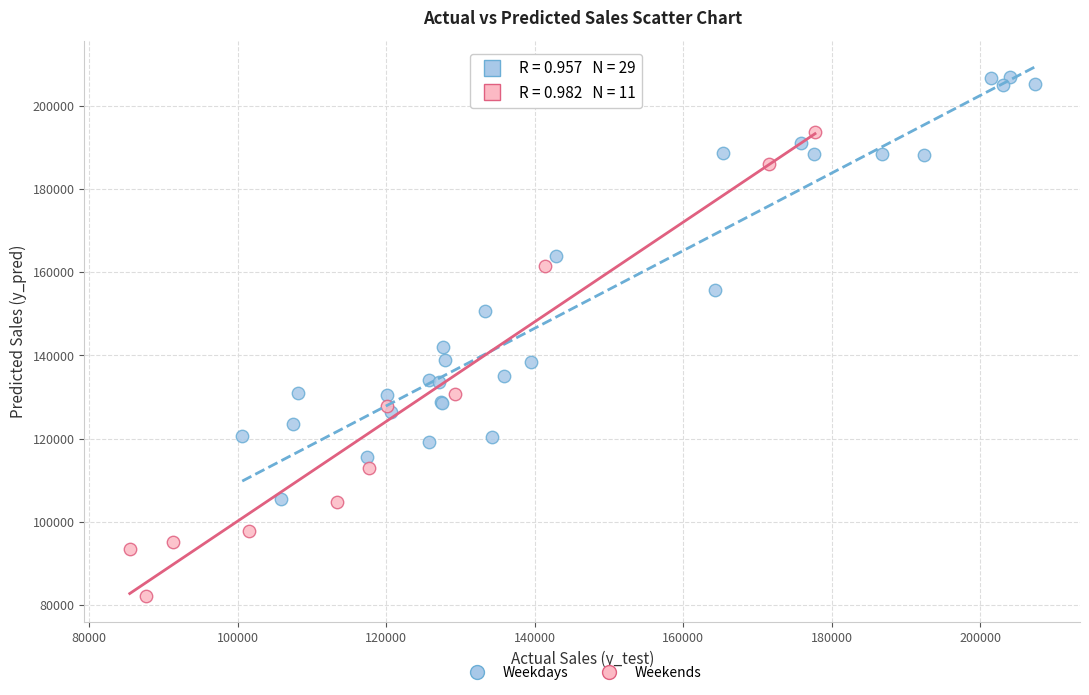

Which series contains the lowest Y value?

Weekends